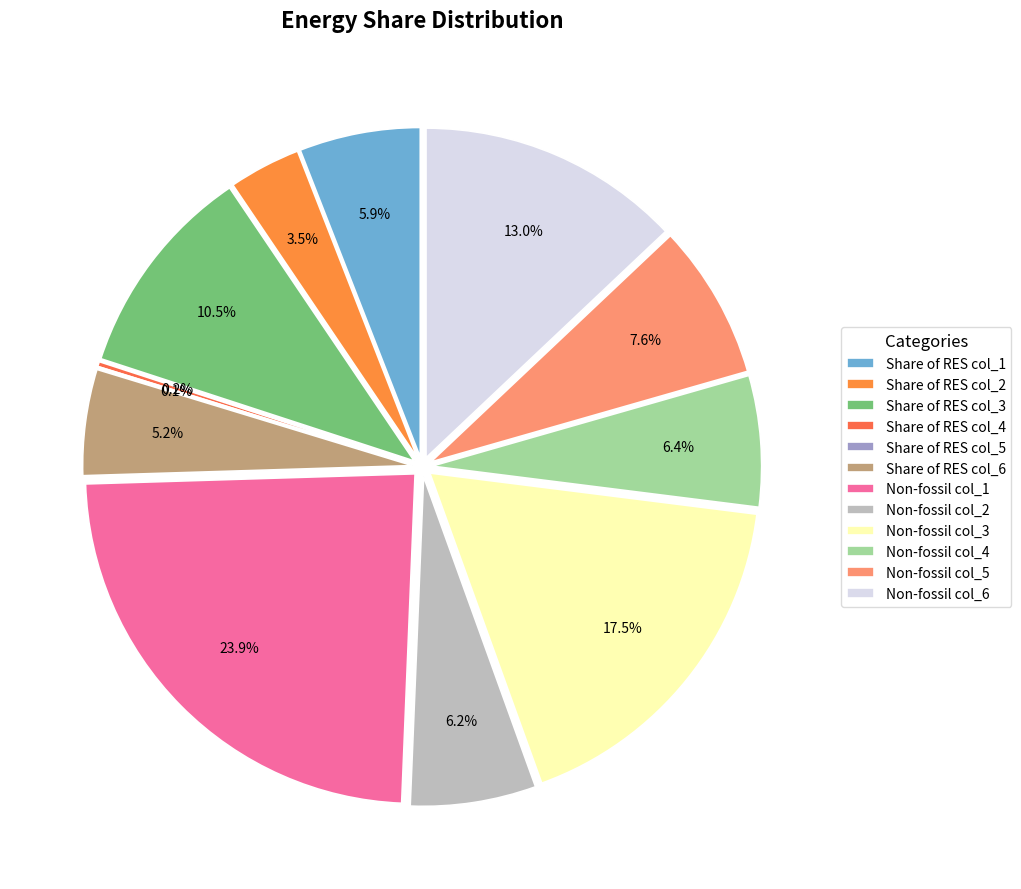

What is the largest slice in the pie chart?

Non-fossil col_1